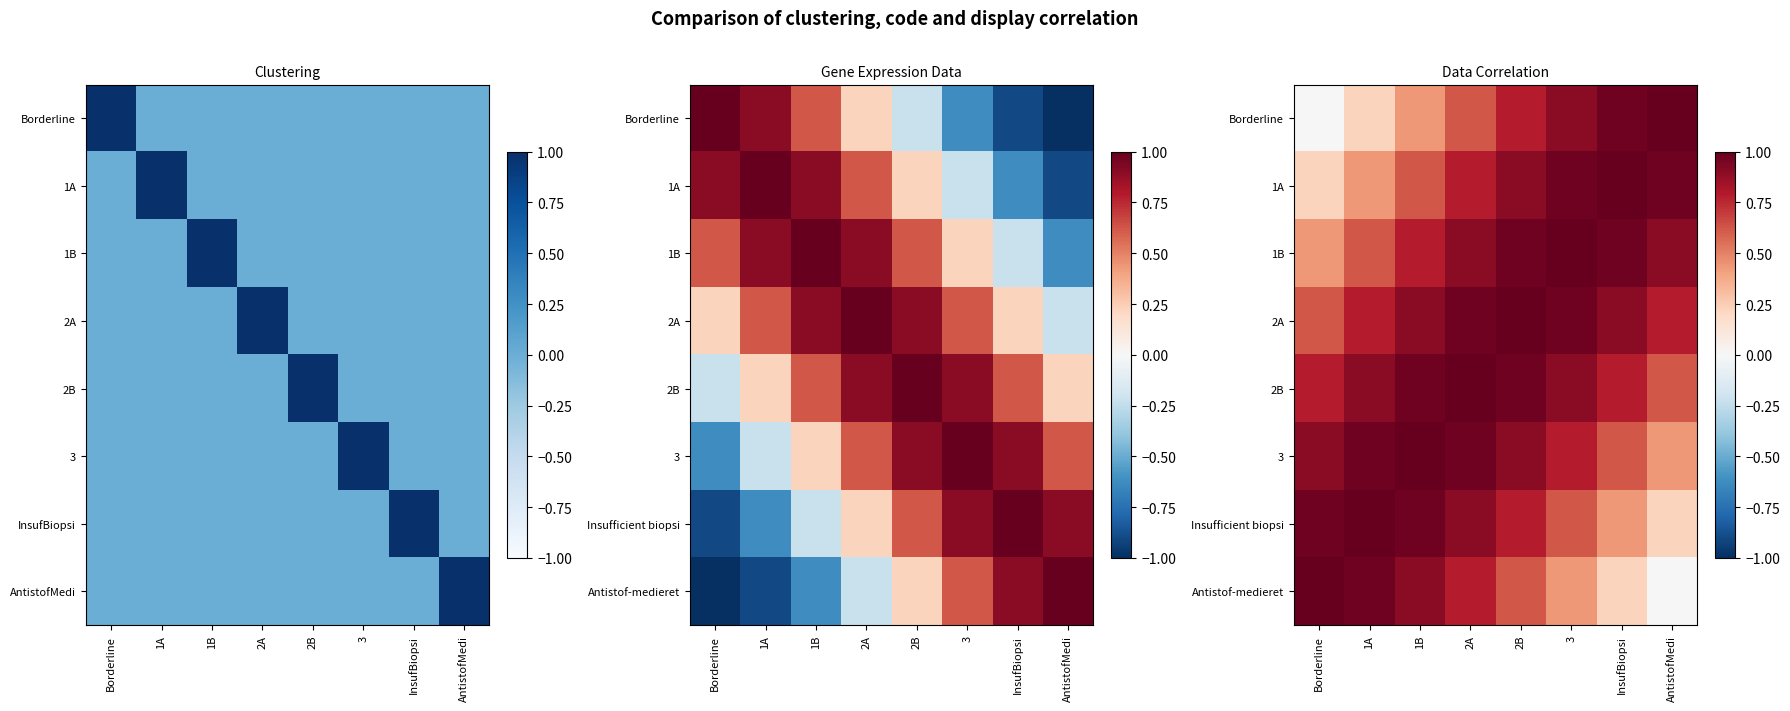

At which category is the sum across all series the highest?

2A